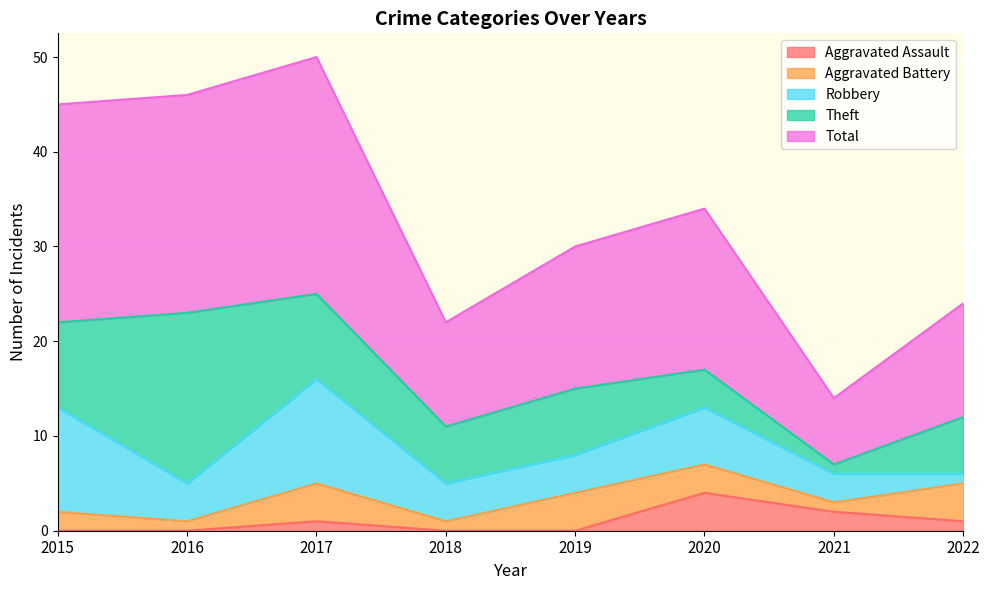

Rank the series by their maximum value, from lowest to highest.

Aggravated Assault, Aggravated Battery, Robbery, Theft, Total